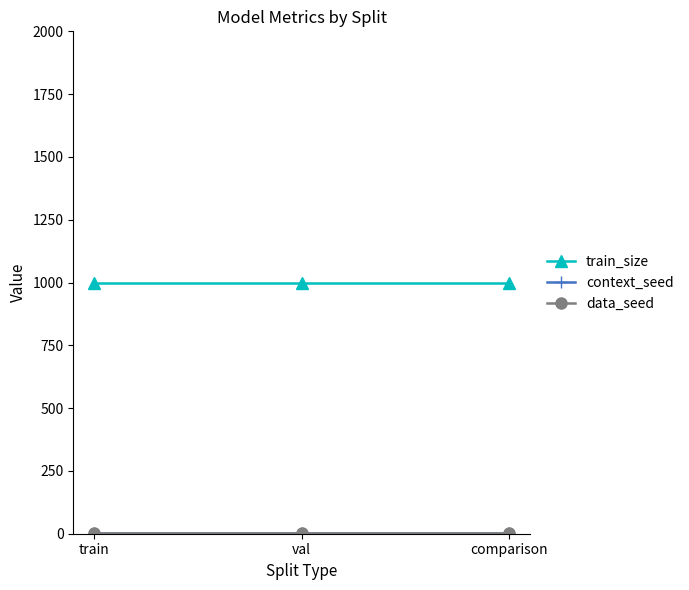

At which label is train_size closest to 1000?

train